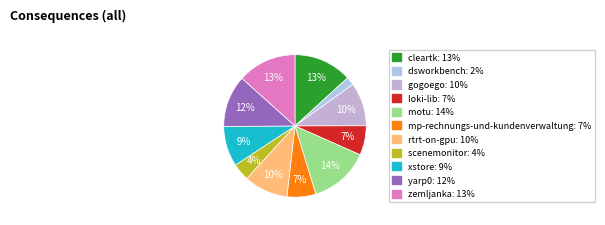

How many segments does this pie chart have?

11